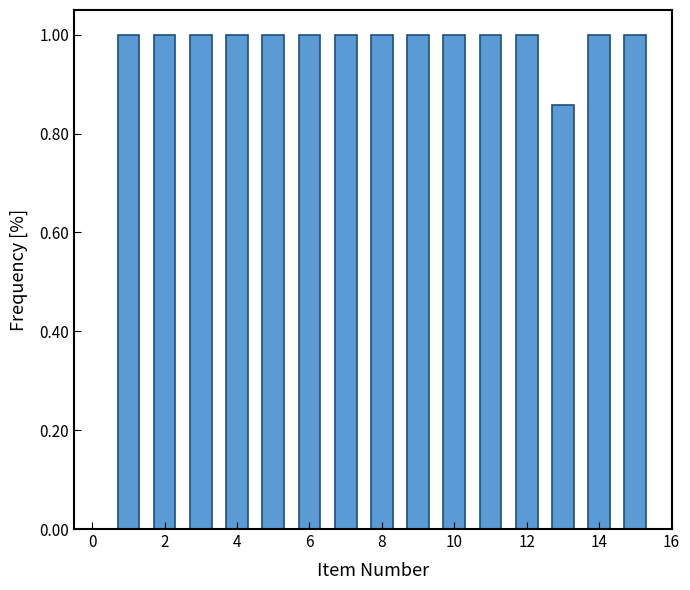

What is the sum of all values?

14.9